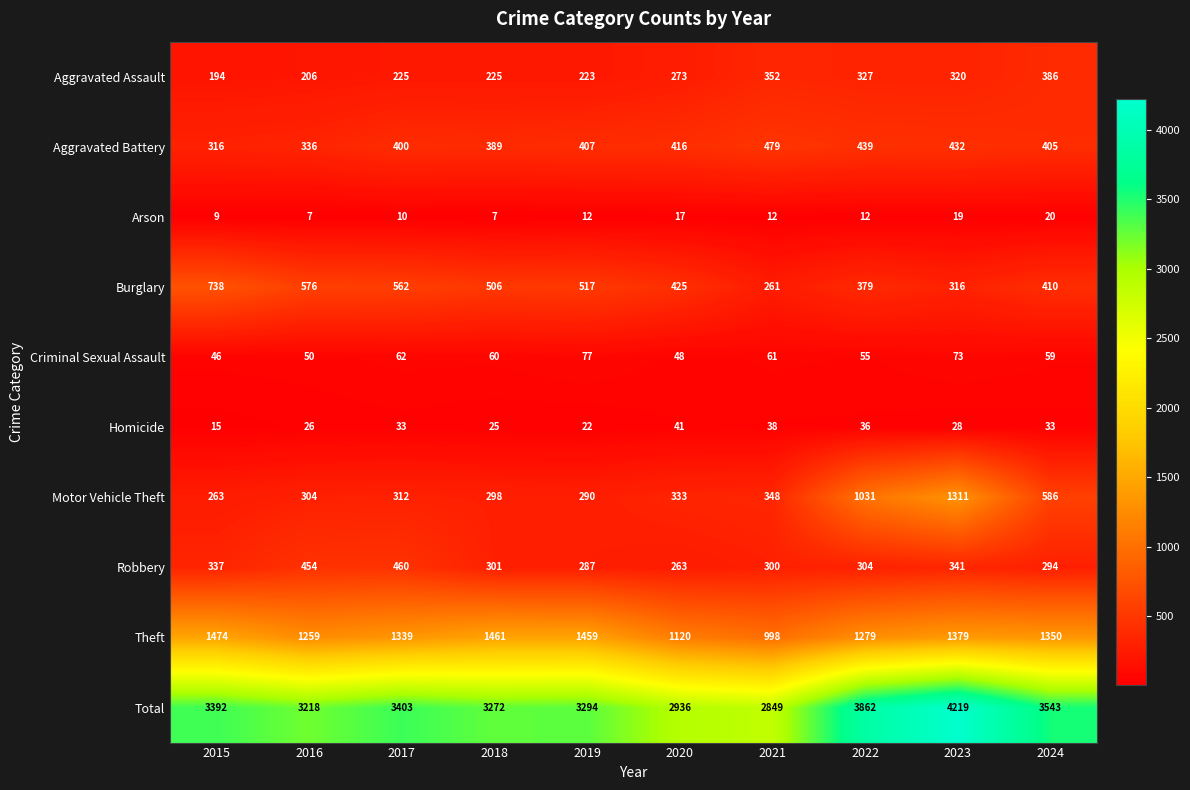

At which label does Burglary first exceed 506?

2015